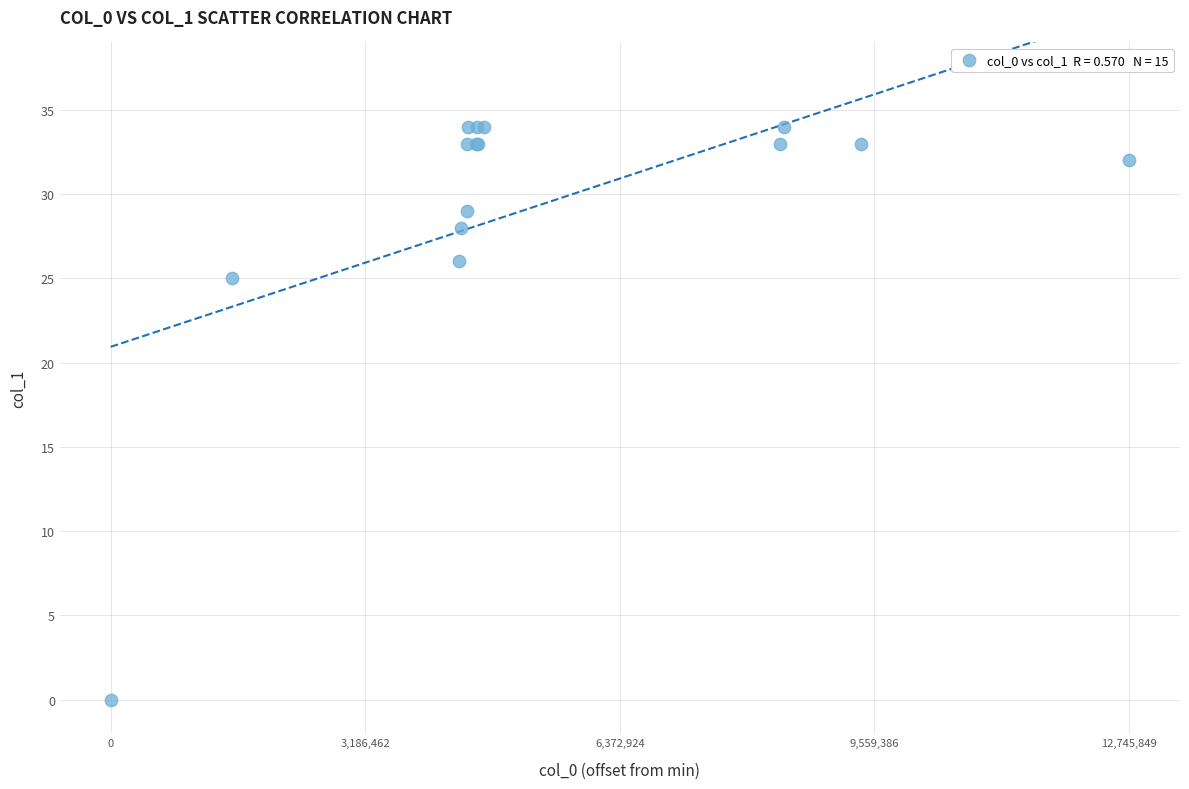

What Y value in the scatter plot is closest to 17?

25